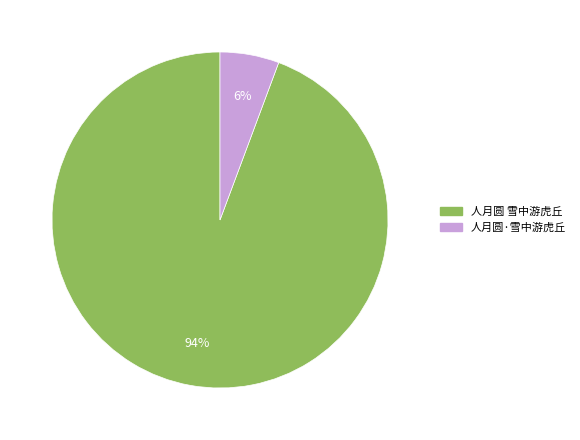

To the nearest percent, what is the combined percentage of 人月圆·雪中游虎丘 and 人月圆 雪中游虎丘?

100%